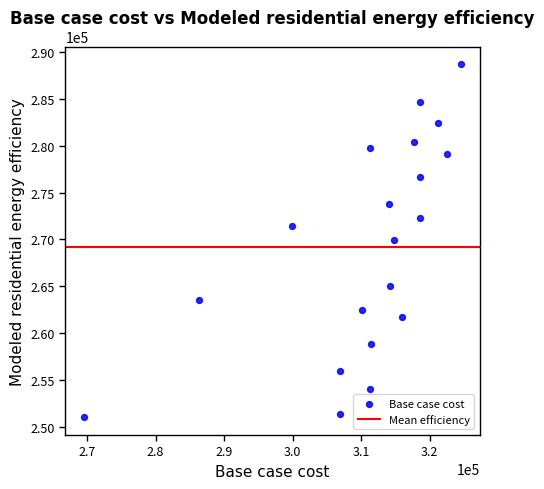

What is the range of X values (max minus min)?

55013.6